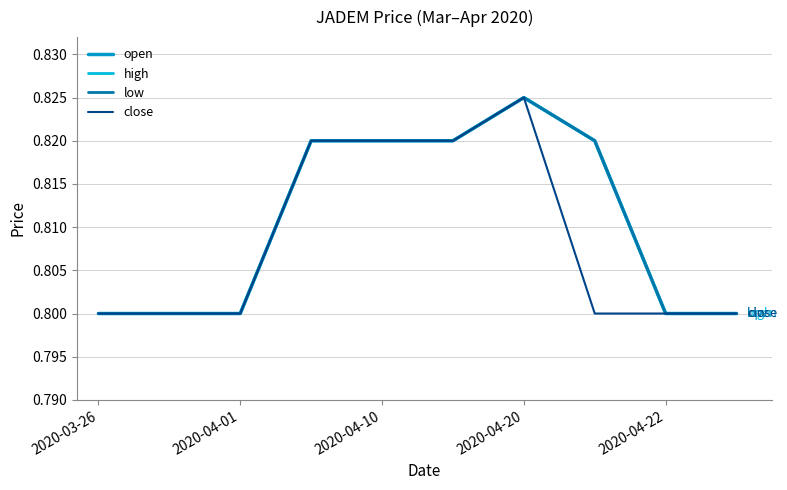

Does the chart display data point markers on the line(s)?

No